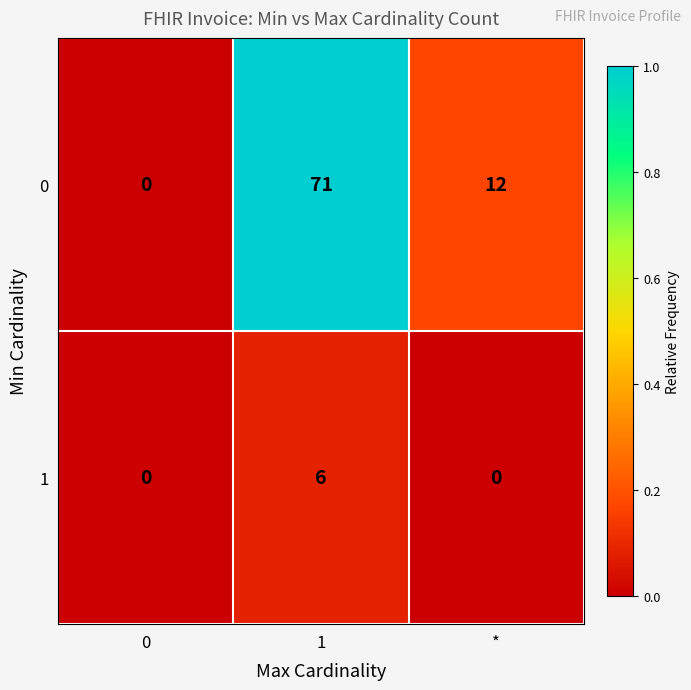

Which category has the highest value across all series?

1